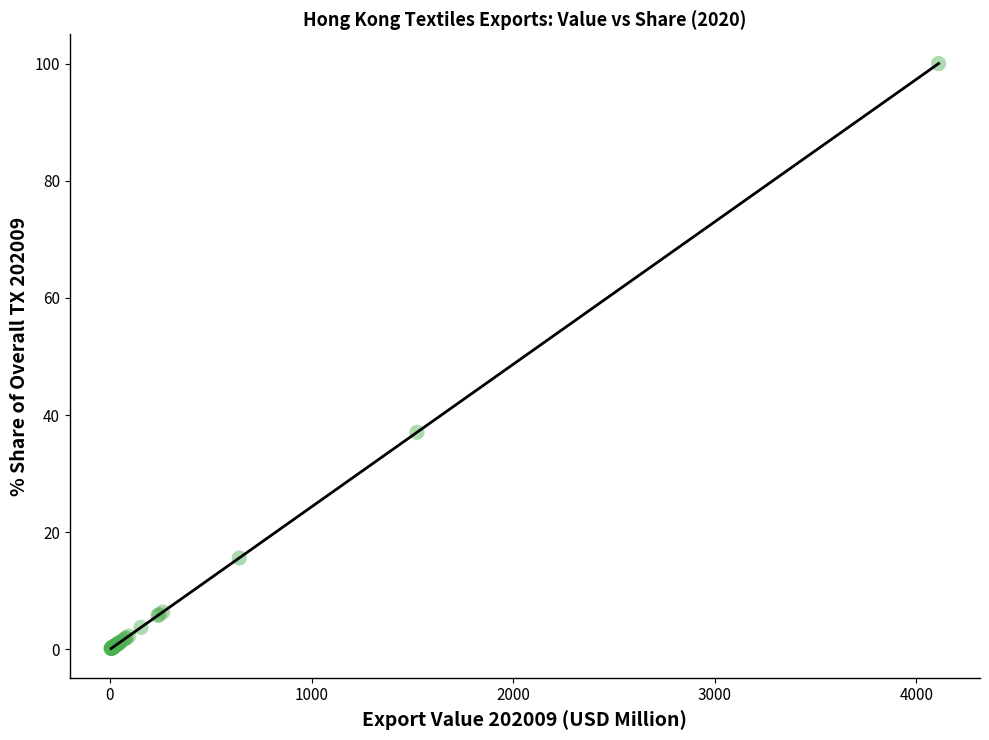

What Y value in the scatter plot is closest to 50?

37.1